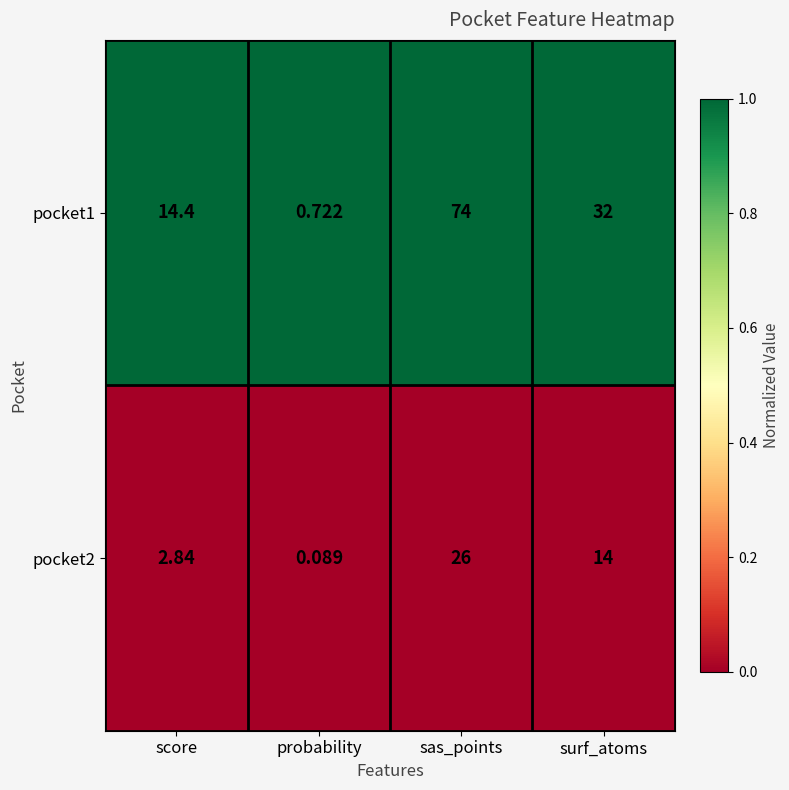

At which category is the sum across all series the highest?

sas_points